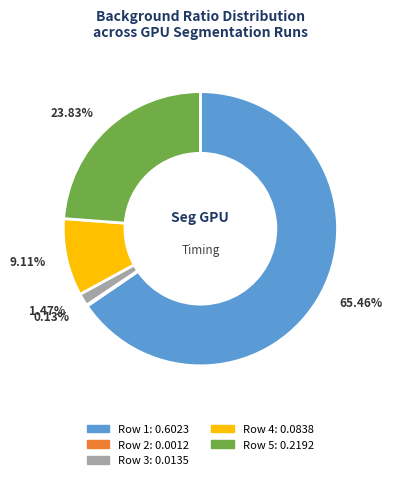

Does Row 1 account for over 50% of the chart?

Yes